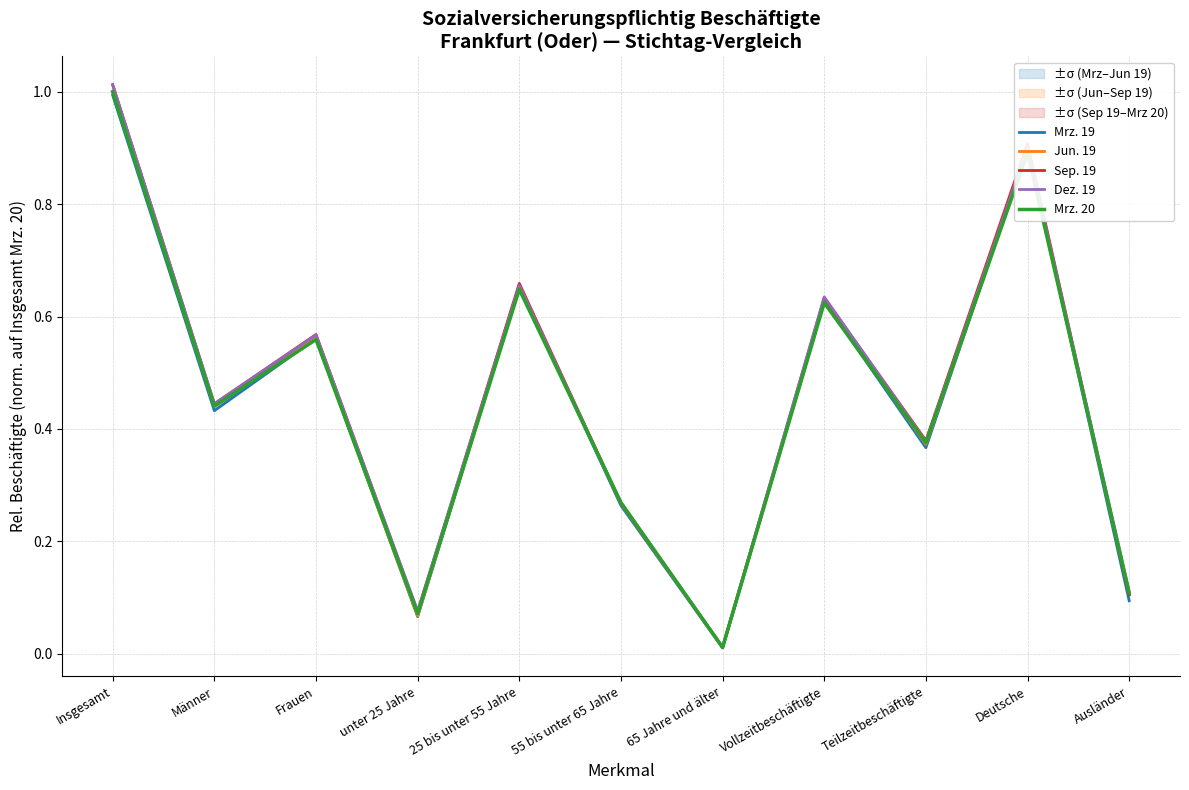

Which label corresponds to the largest value in the chart?

Insgesamt